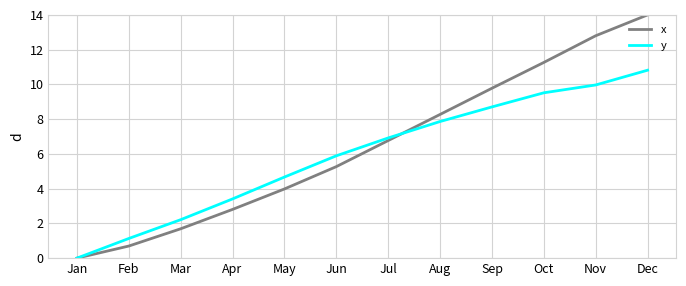

At which category is the sum across all series the highest?

Dec